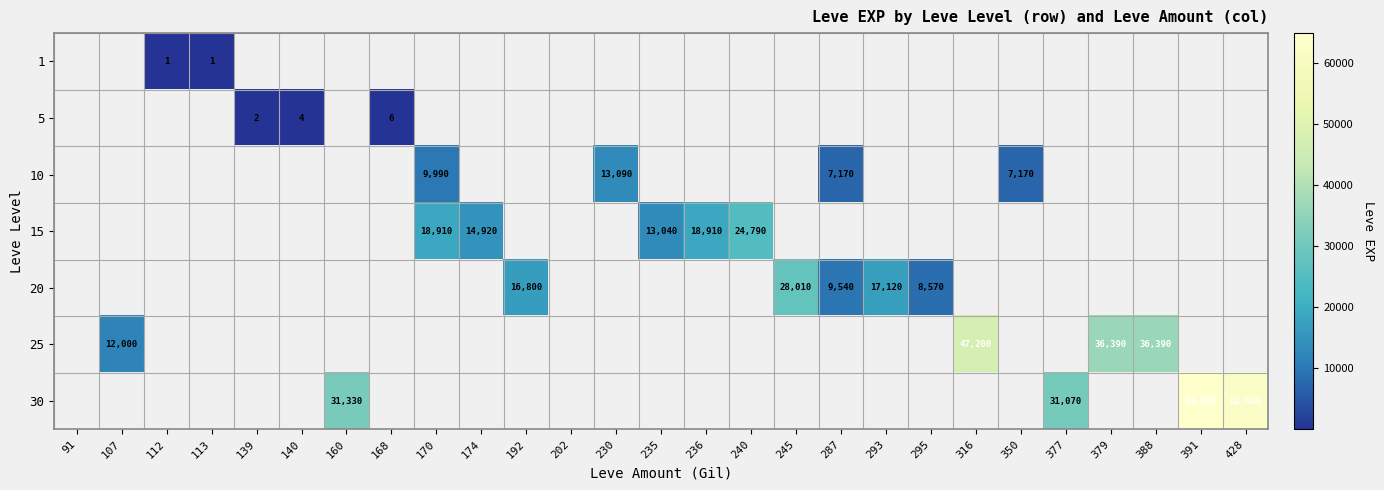

The value of 20 at 192 is 28516. True or false?

False